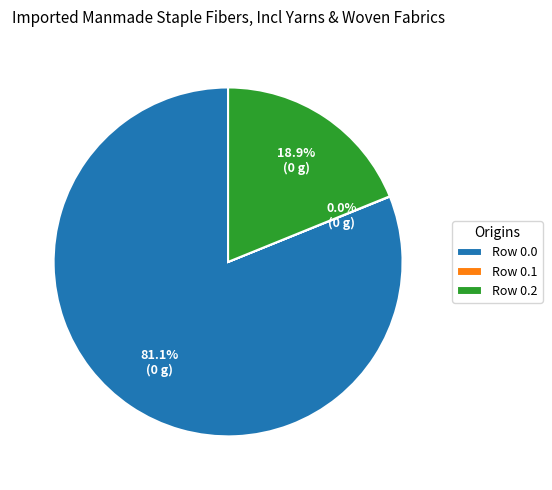

To the nearest percent, what is the difference between the largest and smallest slice percentages?

81%